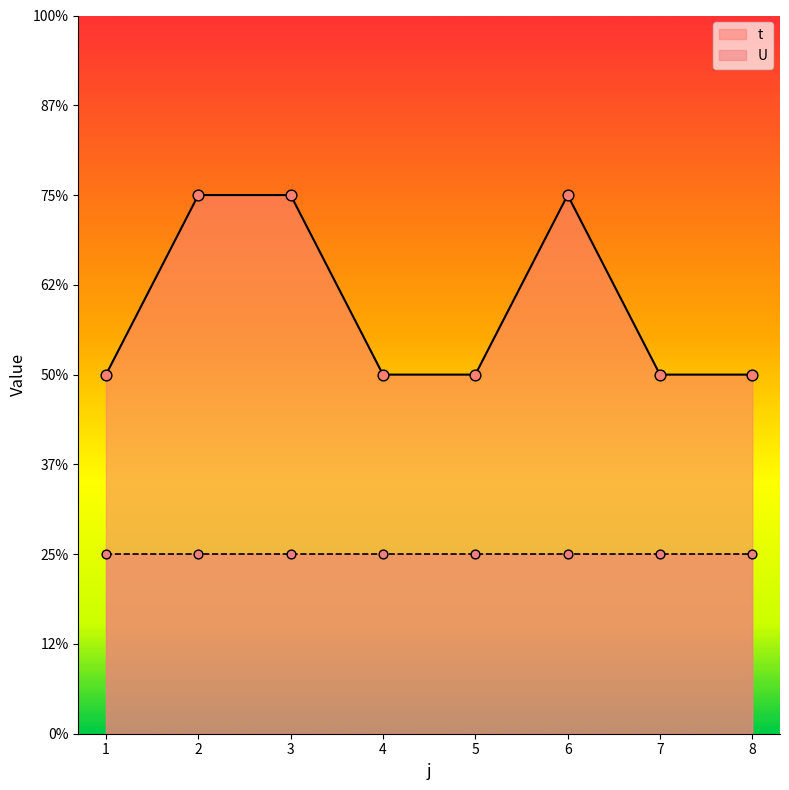

Between 8 and 7, which is larger?

8